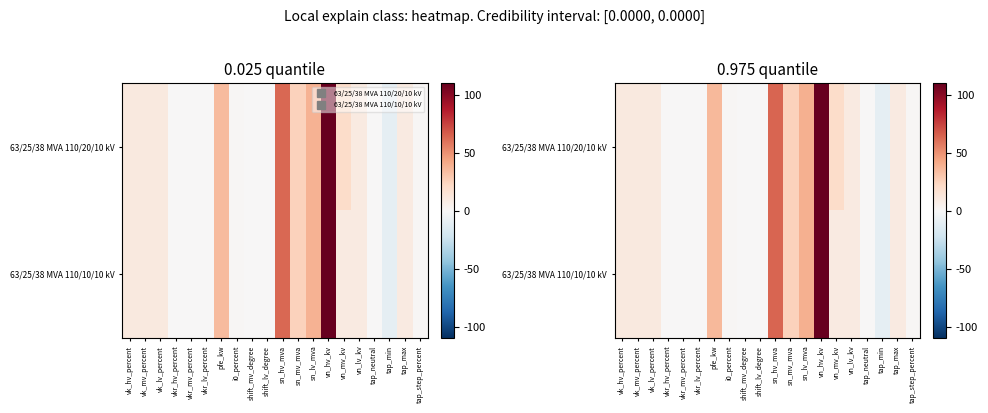

Between sn_hv_mva and shift_lv_degree, which is larger?

sn_hv_mva